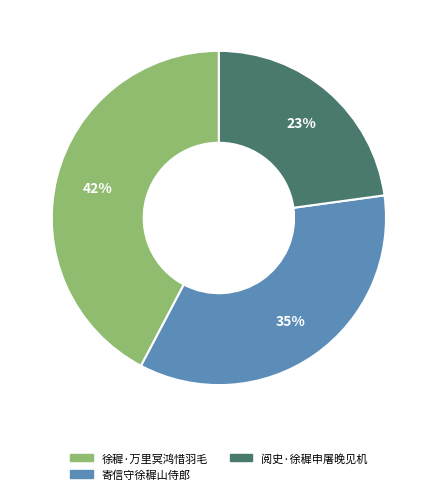

Rank the categories by value from lowest to highest.

阅史·徐穉申屠晚见机, 寄信守徐穉山侍郎, 徐穉·万里冥鸿惜羽毛